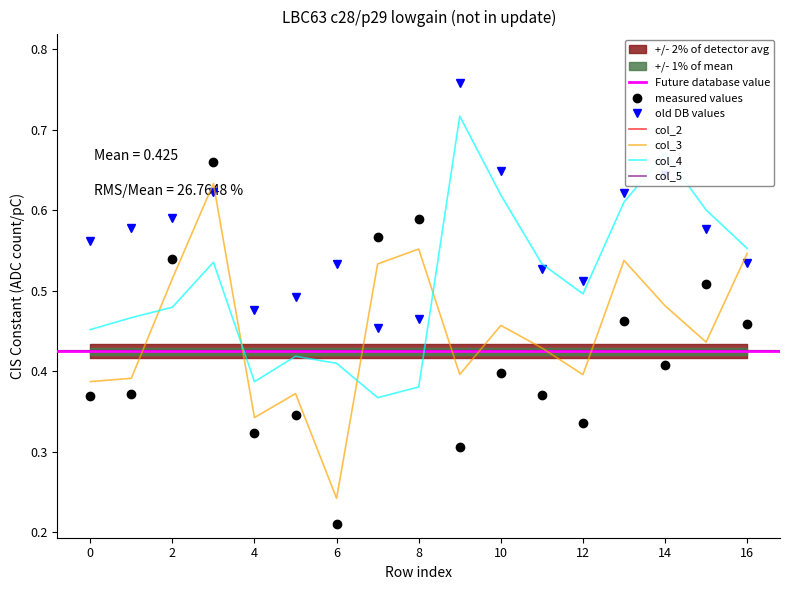

What is the difference between the highest and lowest values at 14?

0.7